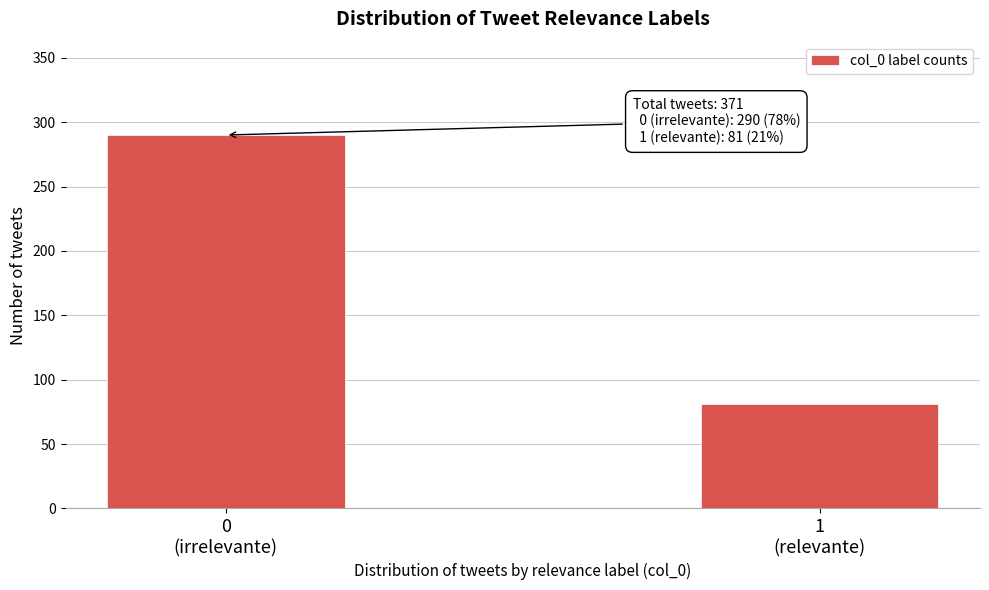

Reading left to right, transcribe all the data shown in this chart.

290	81